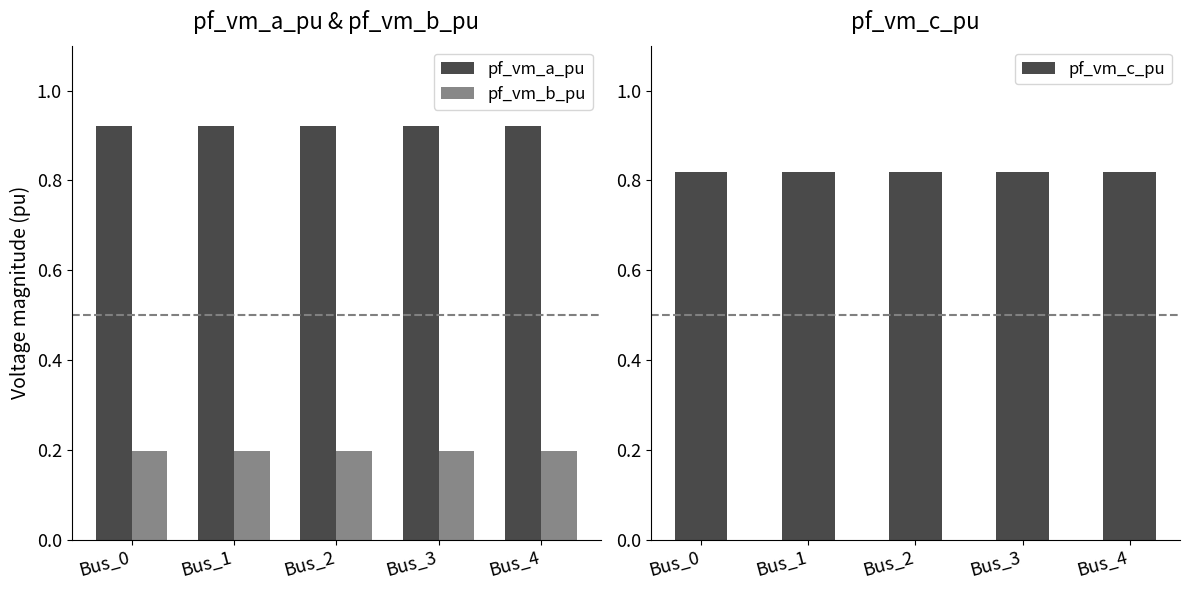

At which category is the sum across all series the highest?

Bus_0